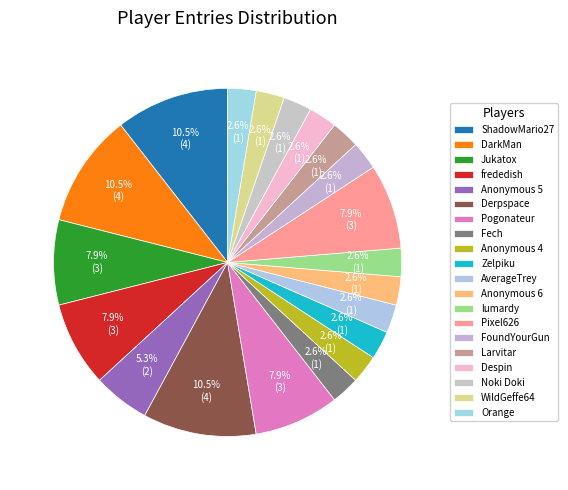

True or false: FoundYourGun accounts for 3% of the total.

True